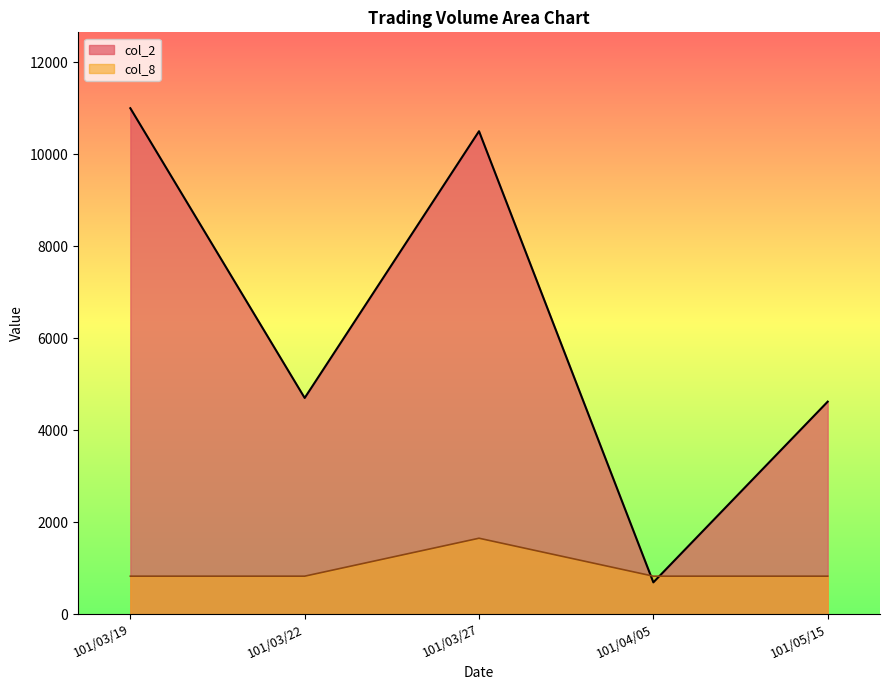

What is the label of the 4th point from the left?

101/04/05